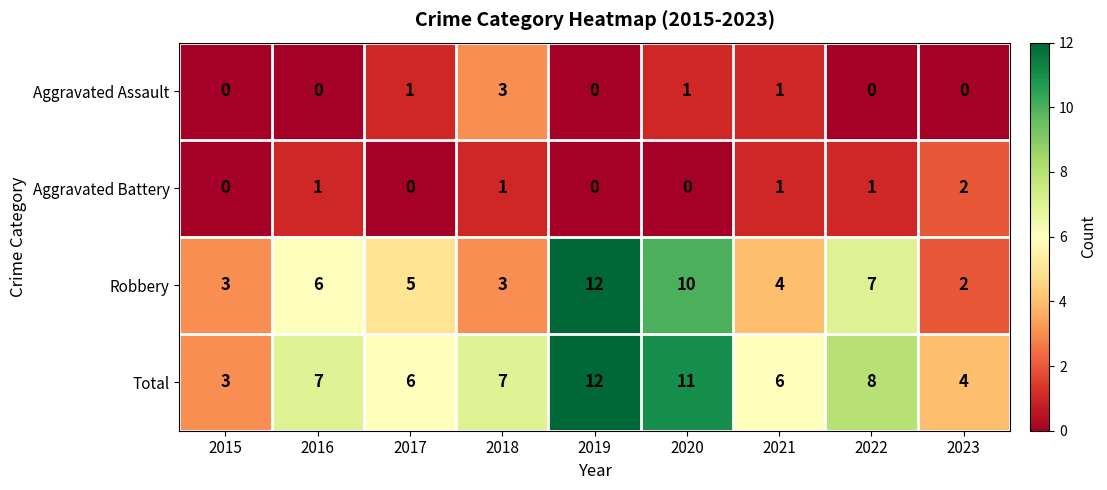

The Total series shows 4 at 2017. True or false?

False